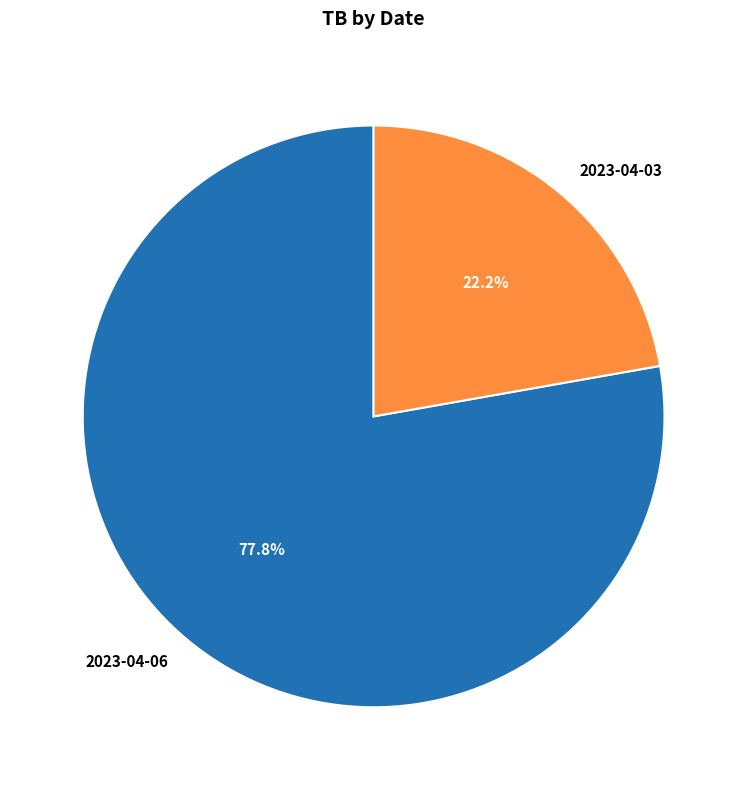

How many slices are in this pie chart?

2